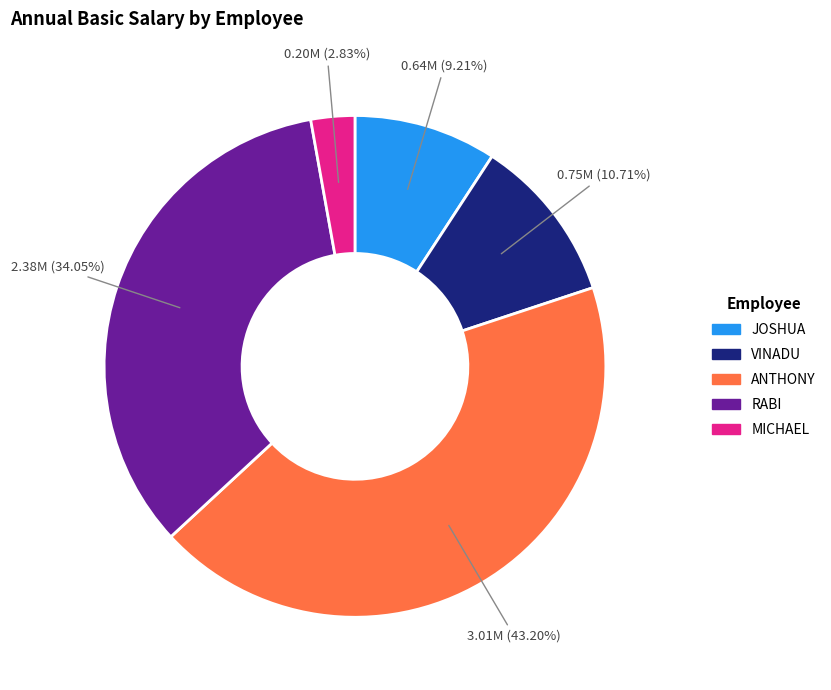

Is there a majority slice in this chart?

No